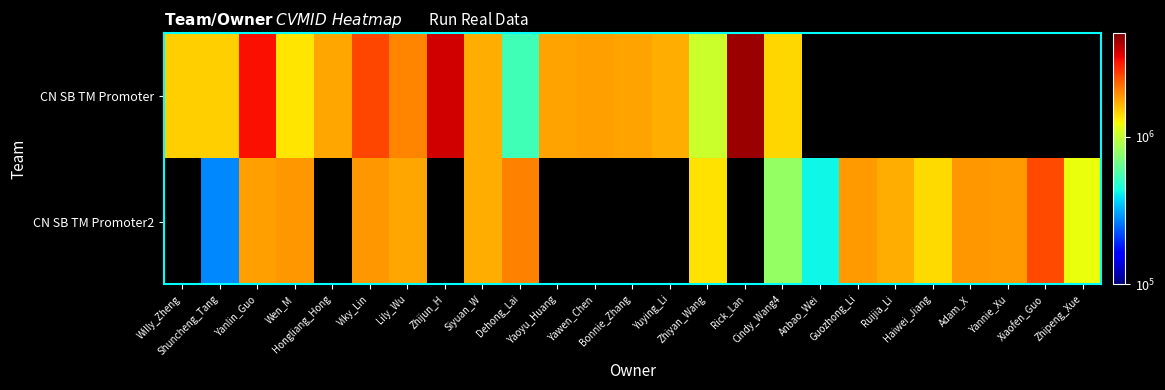

What is the maximum value shown in the chart?

4506041.0